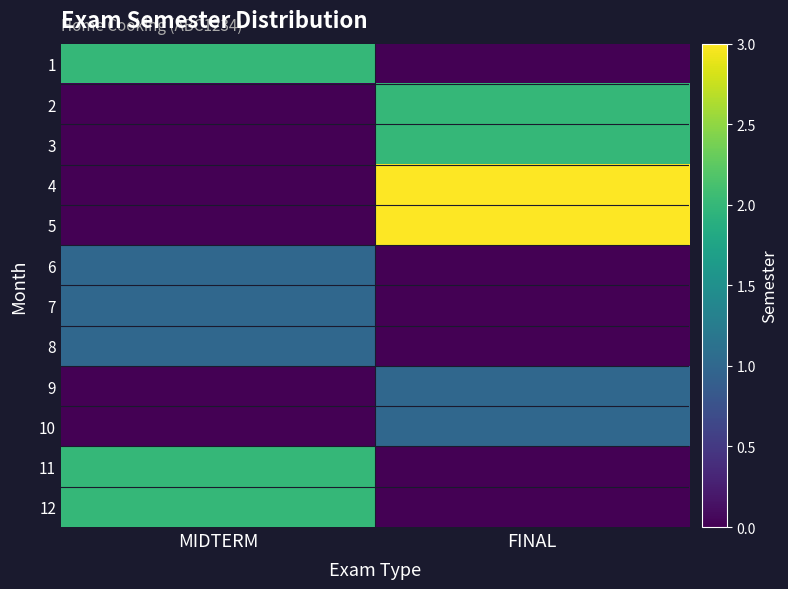

Reading left to right, list all the values displayed in this chart.

1: MIDTERM=2	FINAL=0
2: MIDTERM=0	FINAL=2
3: MIDTERM=0	FINAL=2
4: MIDTERM=0	FINAL=3
5: MIDTERM=0	FINAL=3
6: MIDTERM=1	FINAL=0
7: MIDTERM=1	FINAL=0
8: MIDTERM=1	FINAL=0
9: MIDTERM=0	FINAL=1
10: MIDTERM=0	FINAL=1
11: MIDTERM=2	FINAL=0
12: MIDTERM=2	FINAL=0